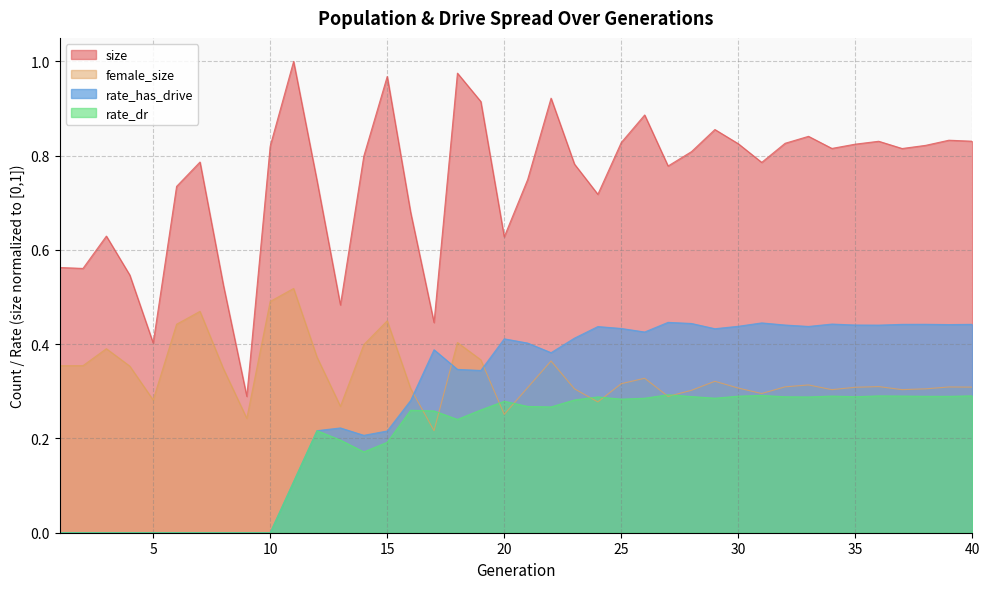

Between 35 and 9, which is larger?

35